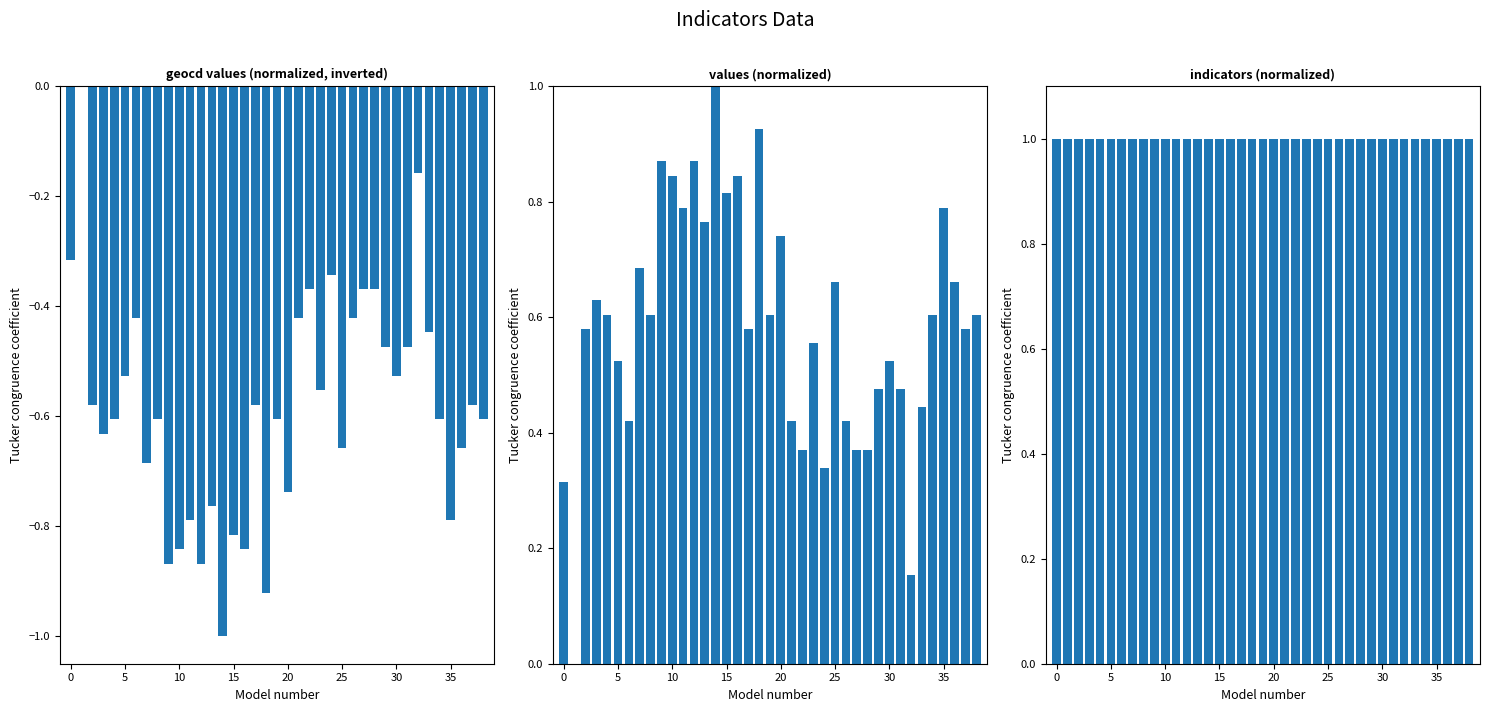

What value does the values series have at 36?

0.7